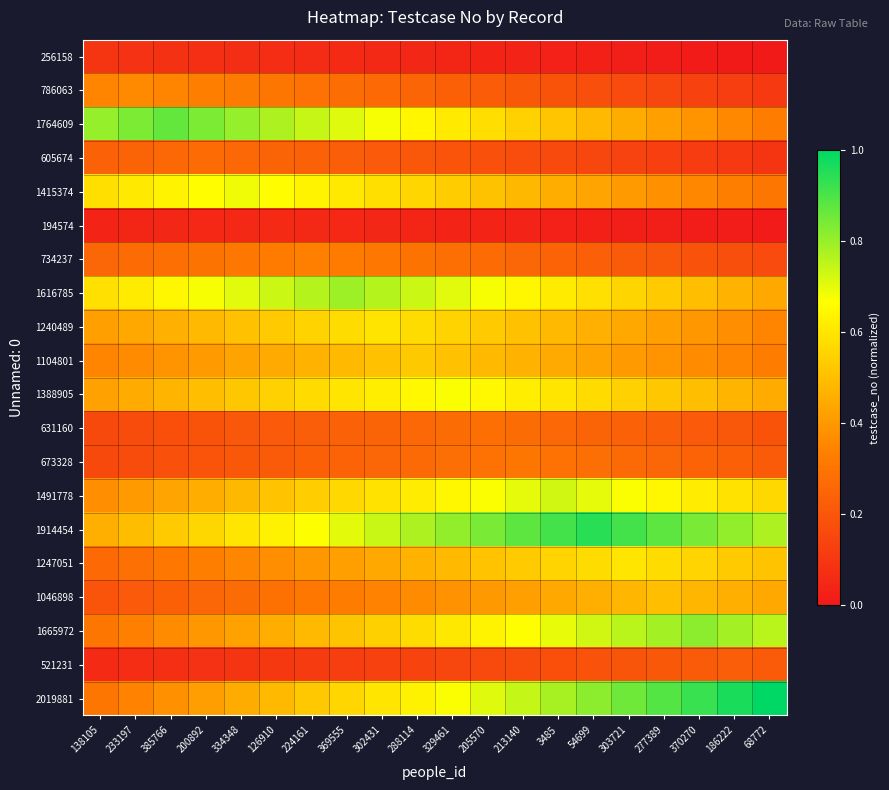

At which category is the sum across all series the highest?

205570